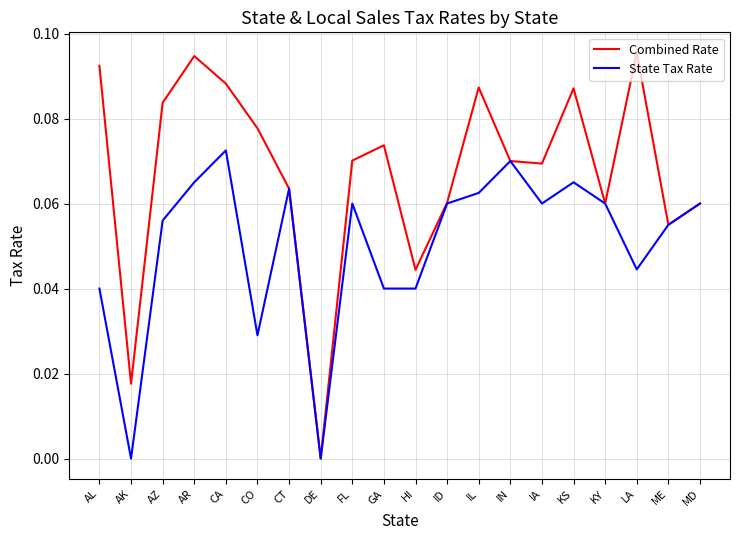

What position from the left is IA?

15